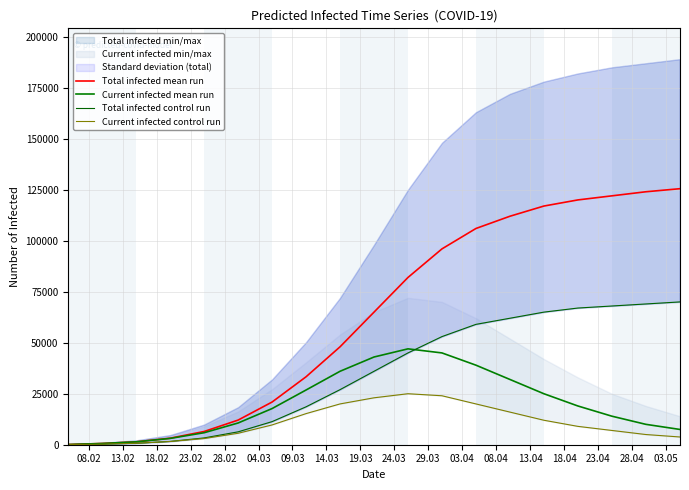

Reading right to left, extract all data points from this chart.

Total infected mean run: 125500	124000	122000	120000	117000	112000	106000	96000	82000	65000	48000	33314	20933	12078	6487	3199	1420	605	101
Current infected mean run: 7500	10000	14000	19000	25000	32000	39000	45000	47000	43000	36000	26827	17734	10659	5882	3098	1420	605	101
Total infected control run: 70000	69000	68000	67000	65000	62000	59000	53000	45000	36000	27000	18586	11325	6322	3335	1620	709	300	50
Current infected control run: 3800	5000	7000	9000	12000	16000	20000	24000	25000	23000	20000	15251	9704	5613	3035	1570	709	300	50